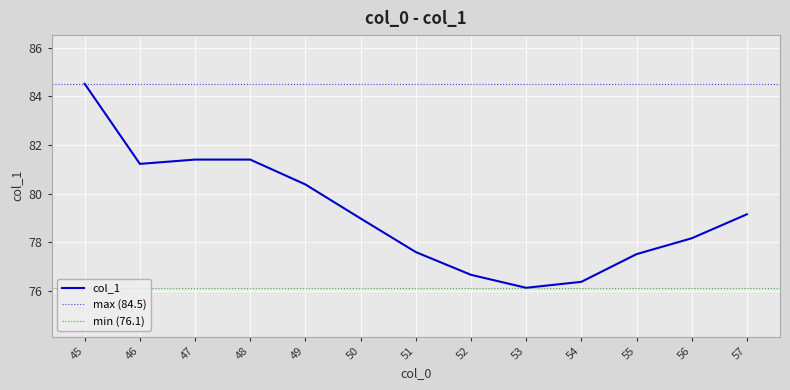

Reading left to right, extract all data points from this chart.

45=84.5	46=81.2	47=81.4	48=81.4	49=80.4	50=79.0	51=77.6	52=76.7	53=76.1	54=76.4	55=77.5	56=78.2	57=79.2